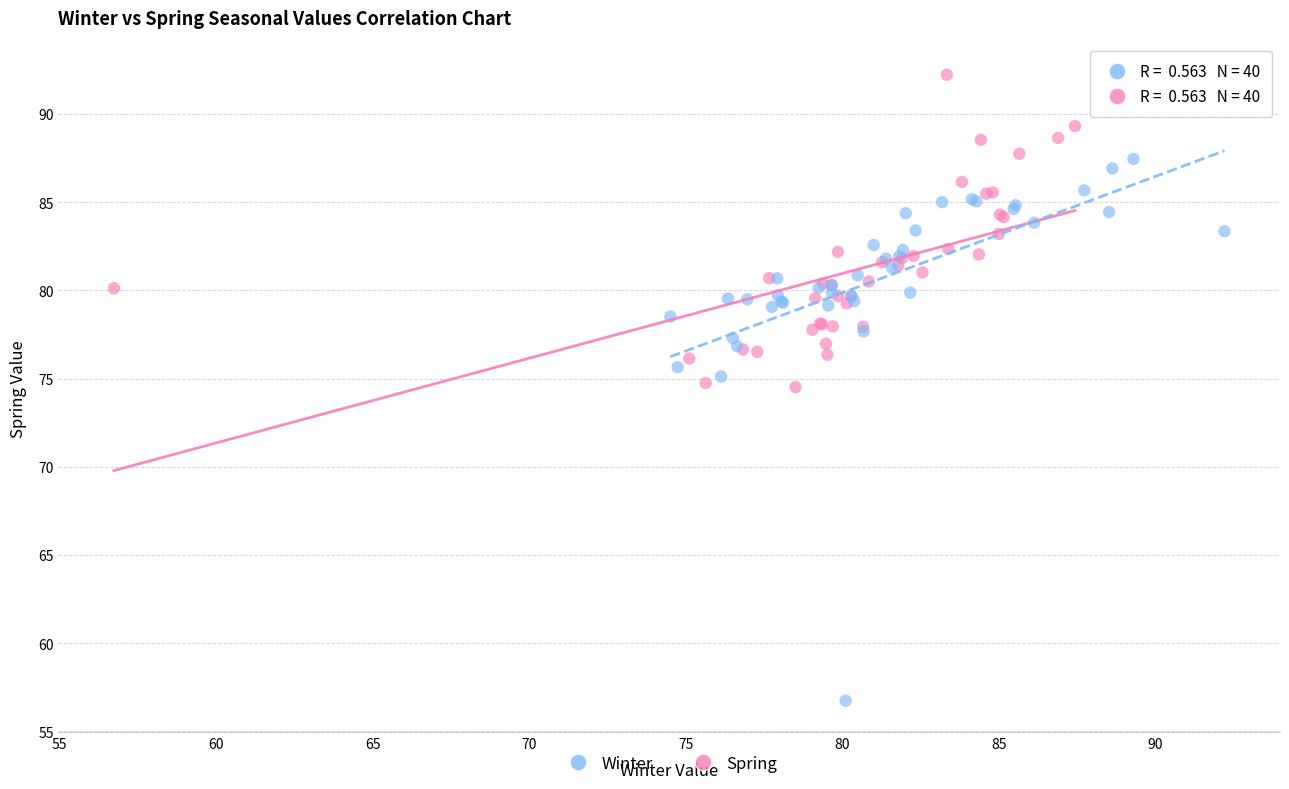

Which series reaches the minimum Y coordinate?

Winter